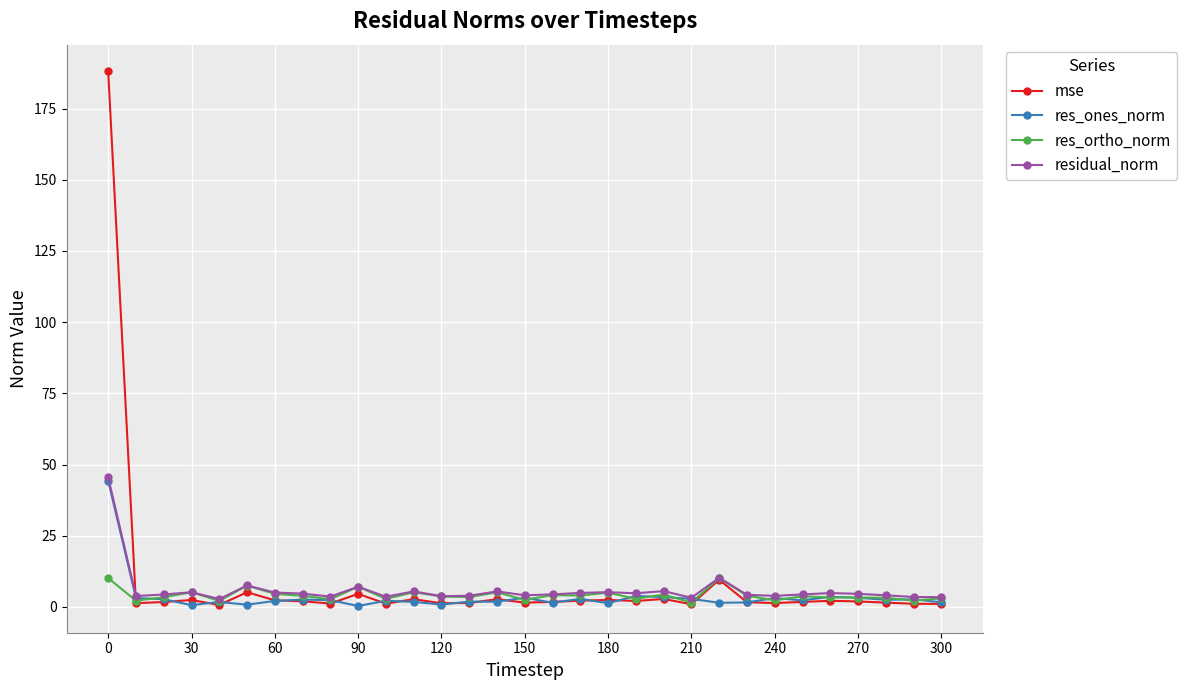

What is the difference between the maximum and minimum values in the res_ones_norm series?

44.0